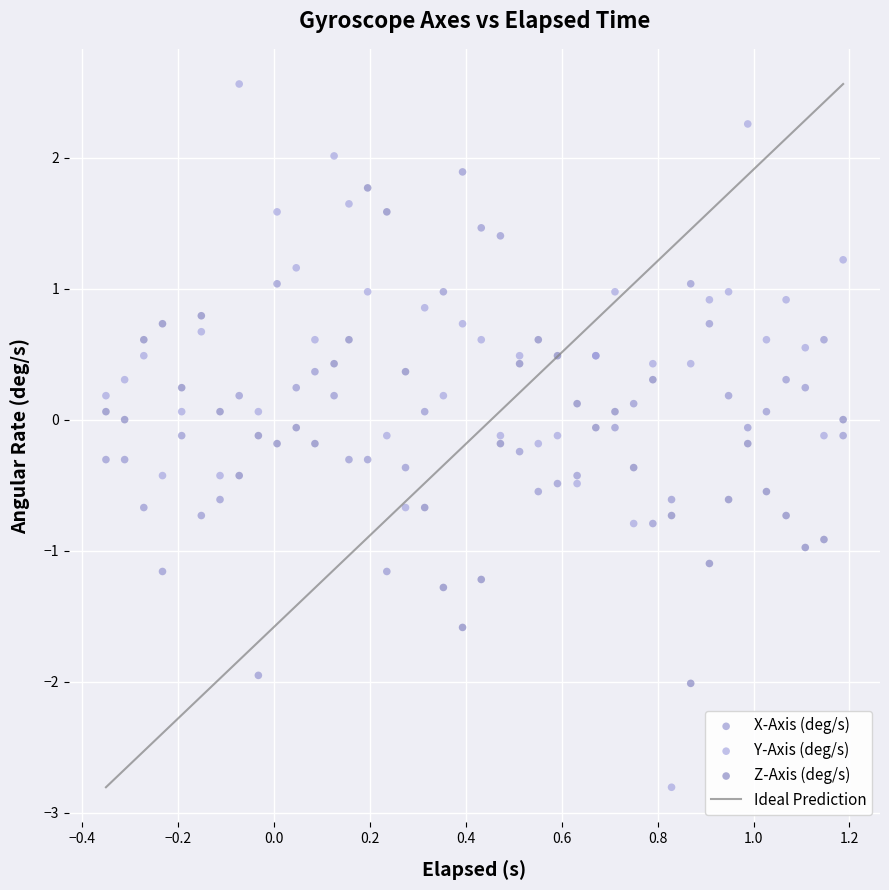

Which series contains the highest Y value?

Y-Axis (deg/s)